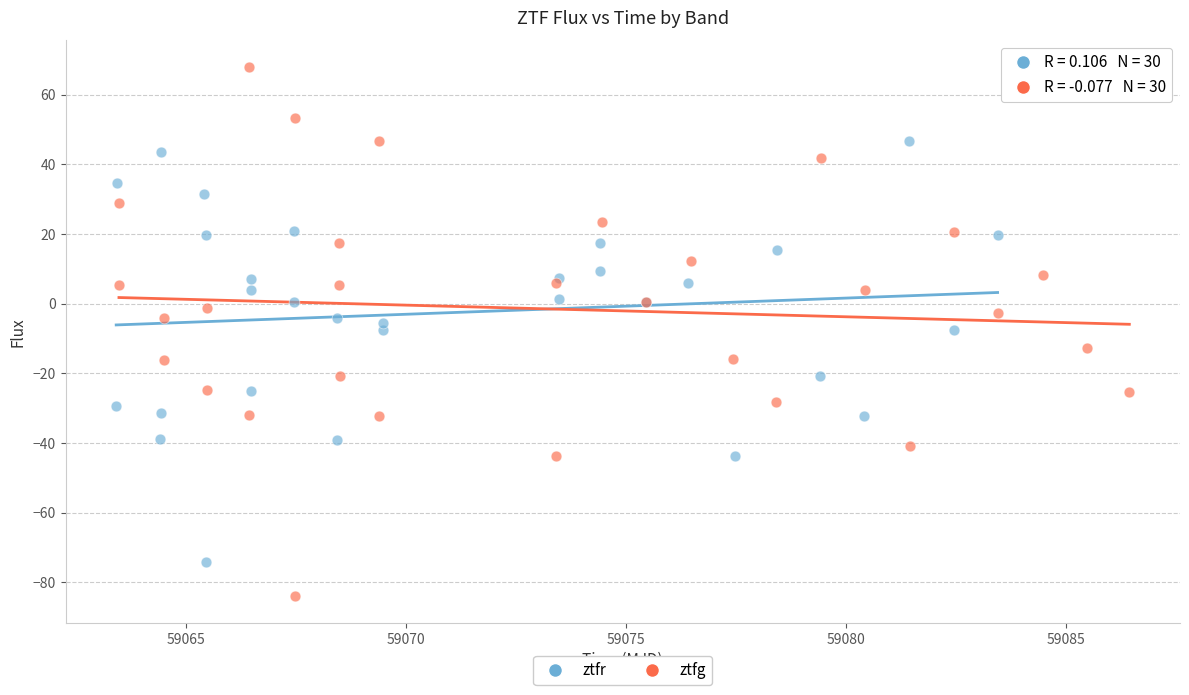

Which series contains the highest Y value?

ztfg